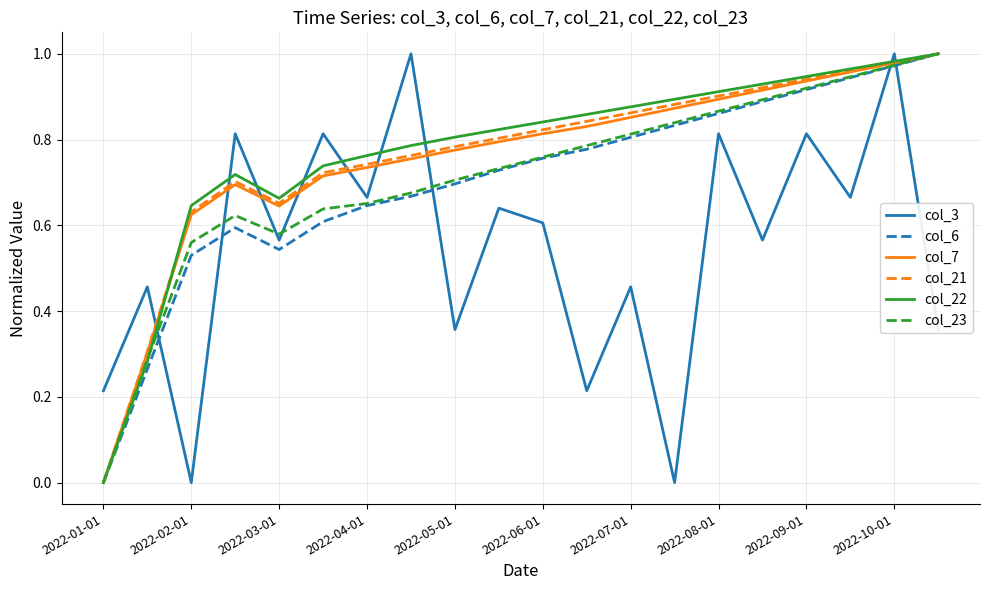

True or false: col_6 and col_3 cross at least once.

True